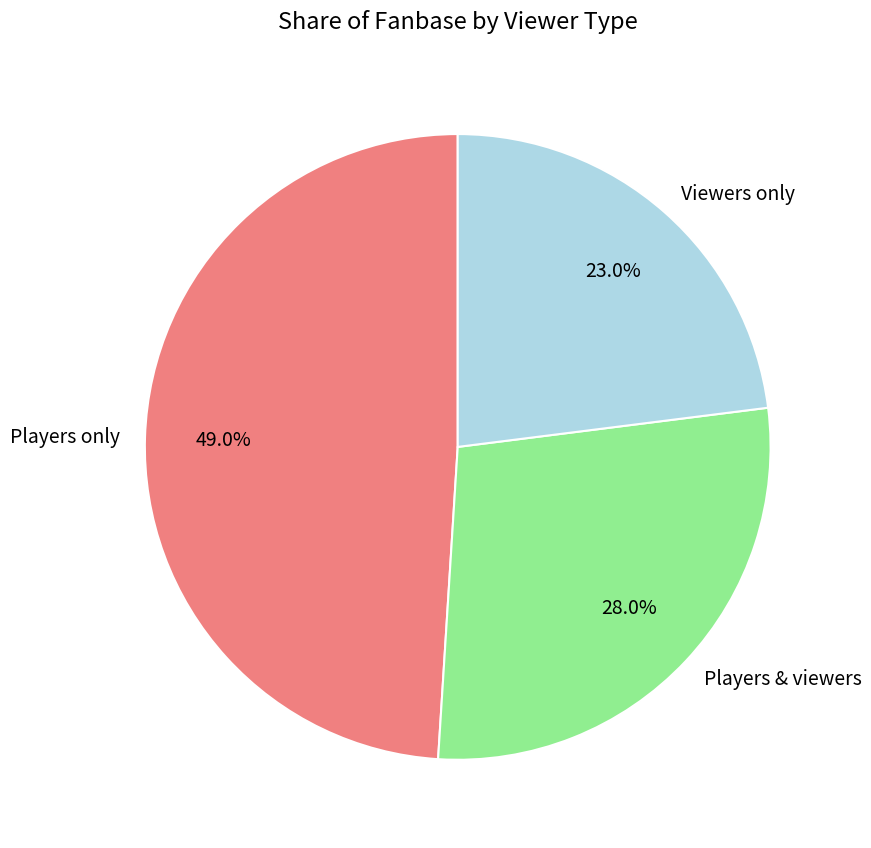

Rank the categories by value from lowest to highest.

Viewers only, Players & viewers, Players only